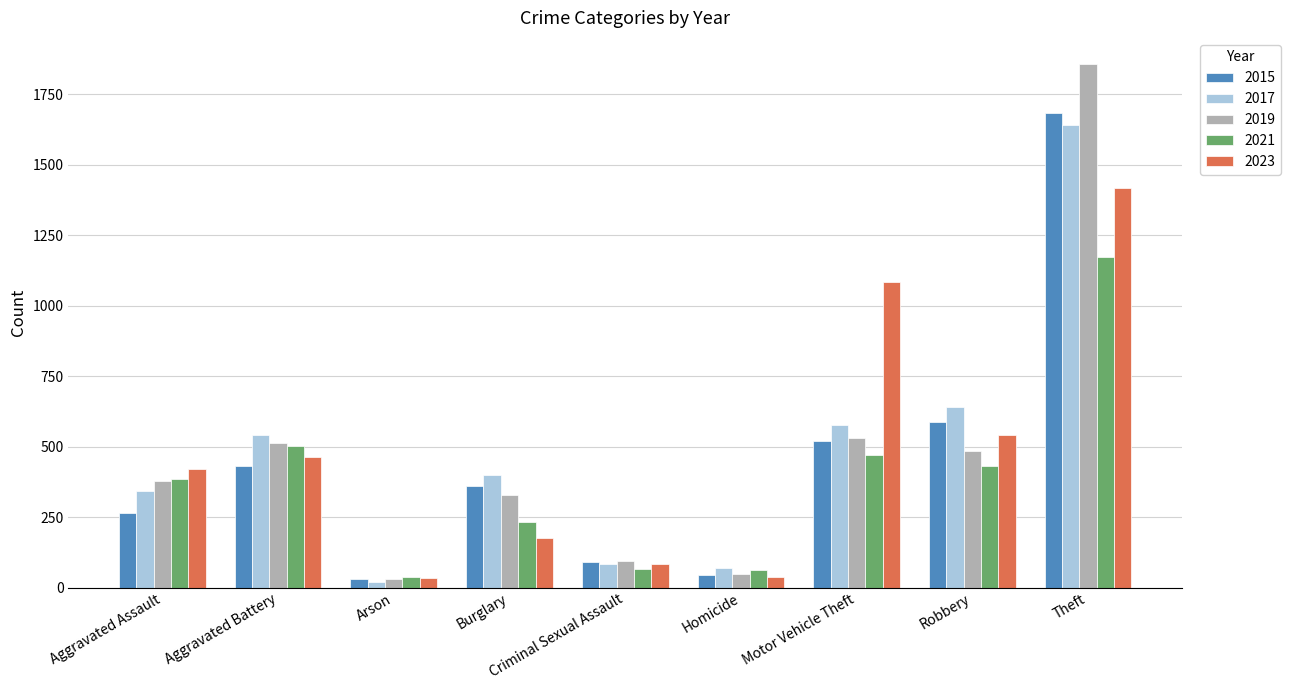

What position from the right is Aggravated Battery?

8